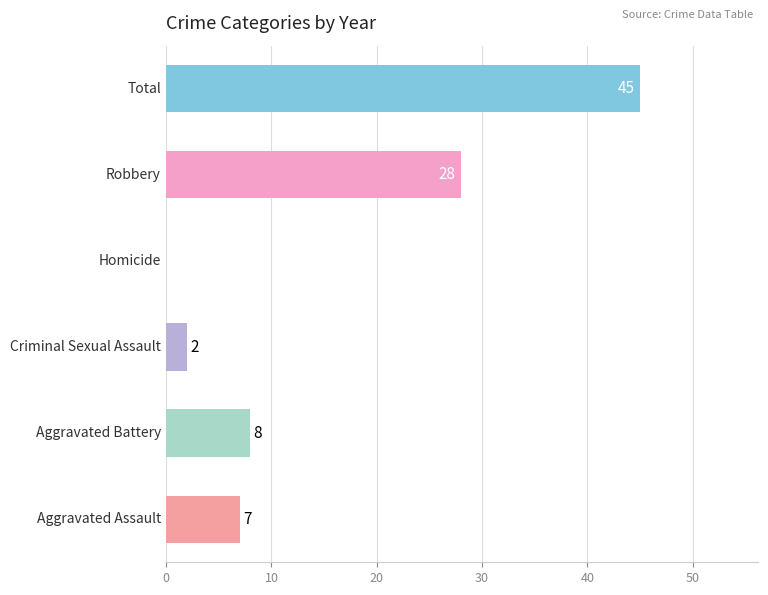

What is the maximum value shown in the chart?

45